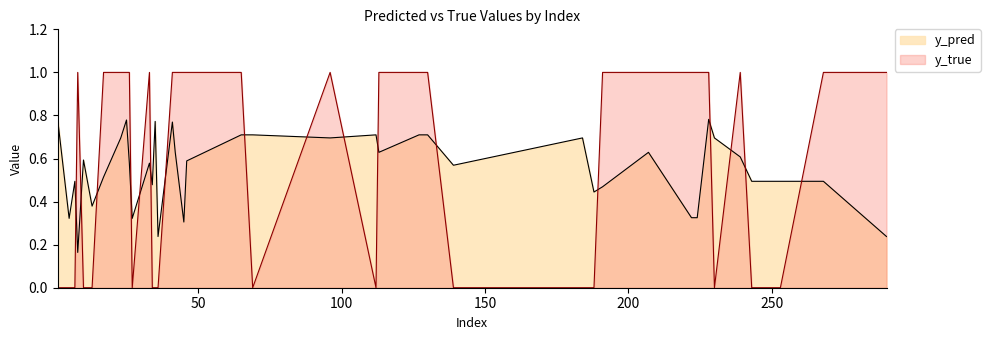

Does the chart have visible grid lines?

No